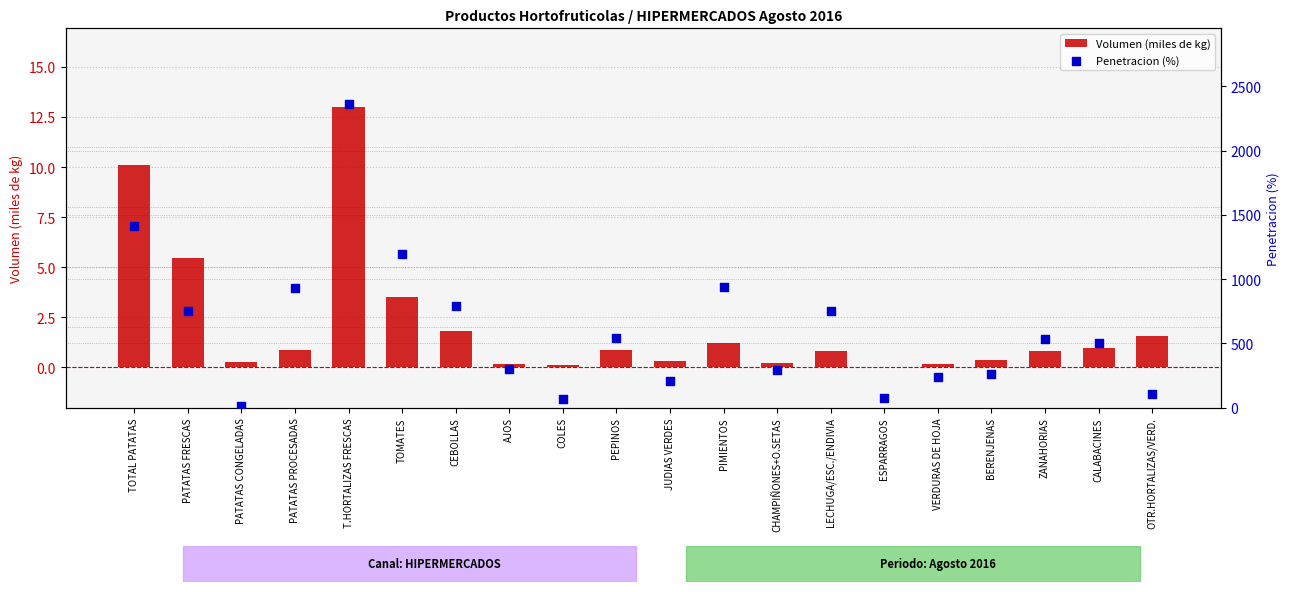

Which series has the widest spread of Y values?

Penetracion (%)